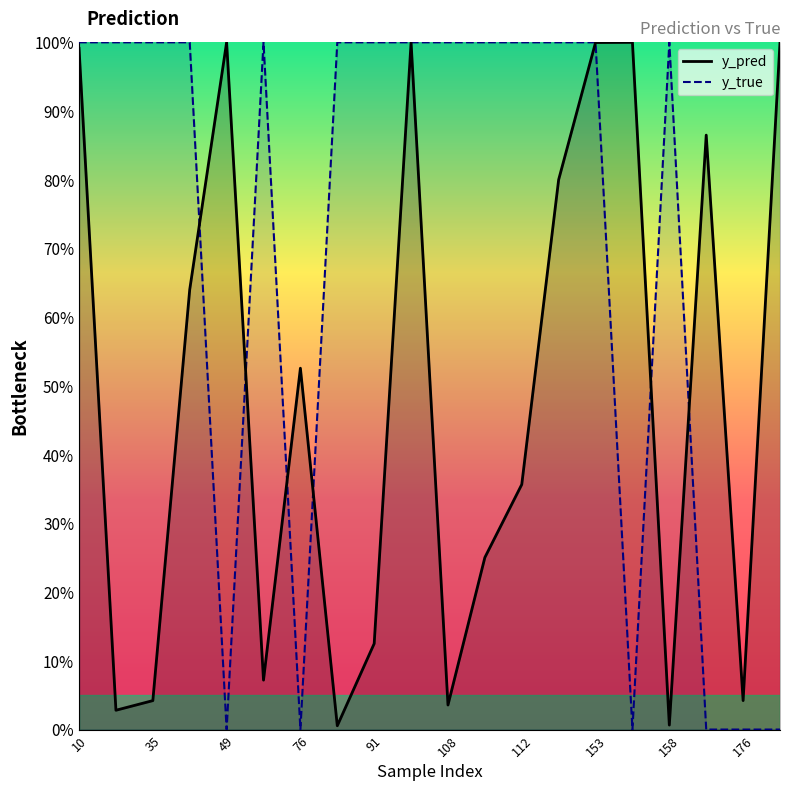

How many interior local valleys does the y_pred series have?

6